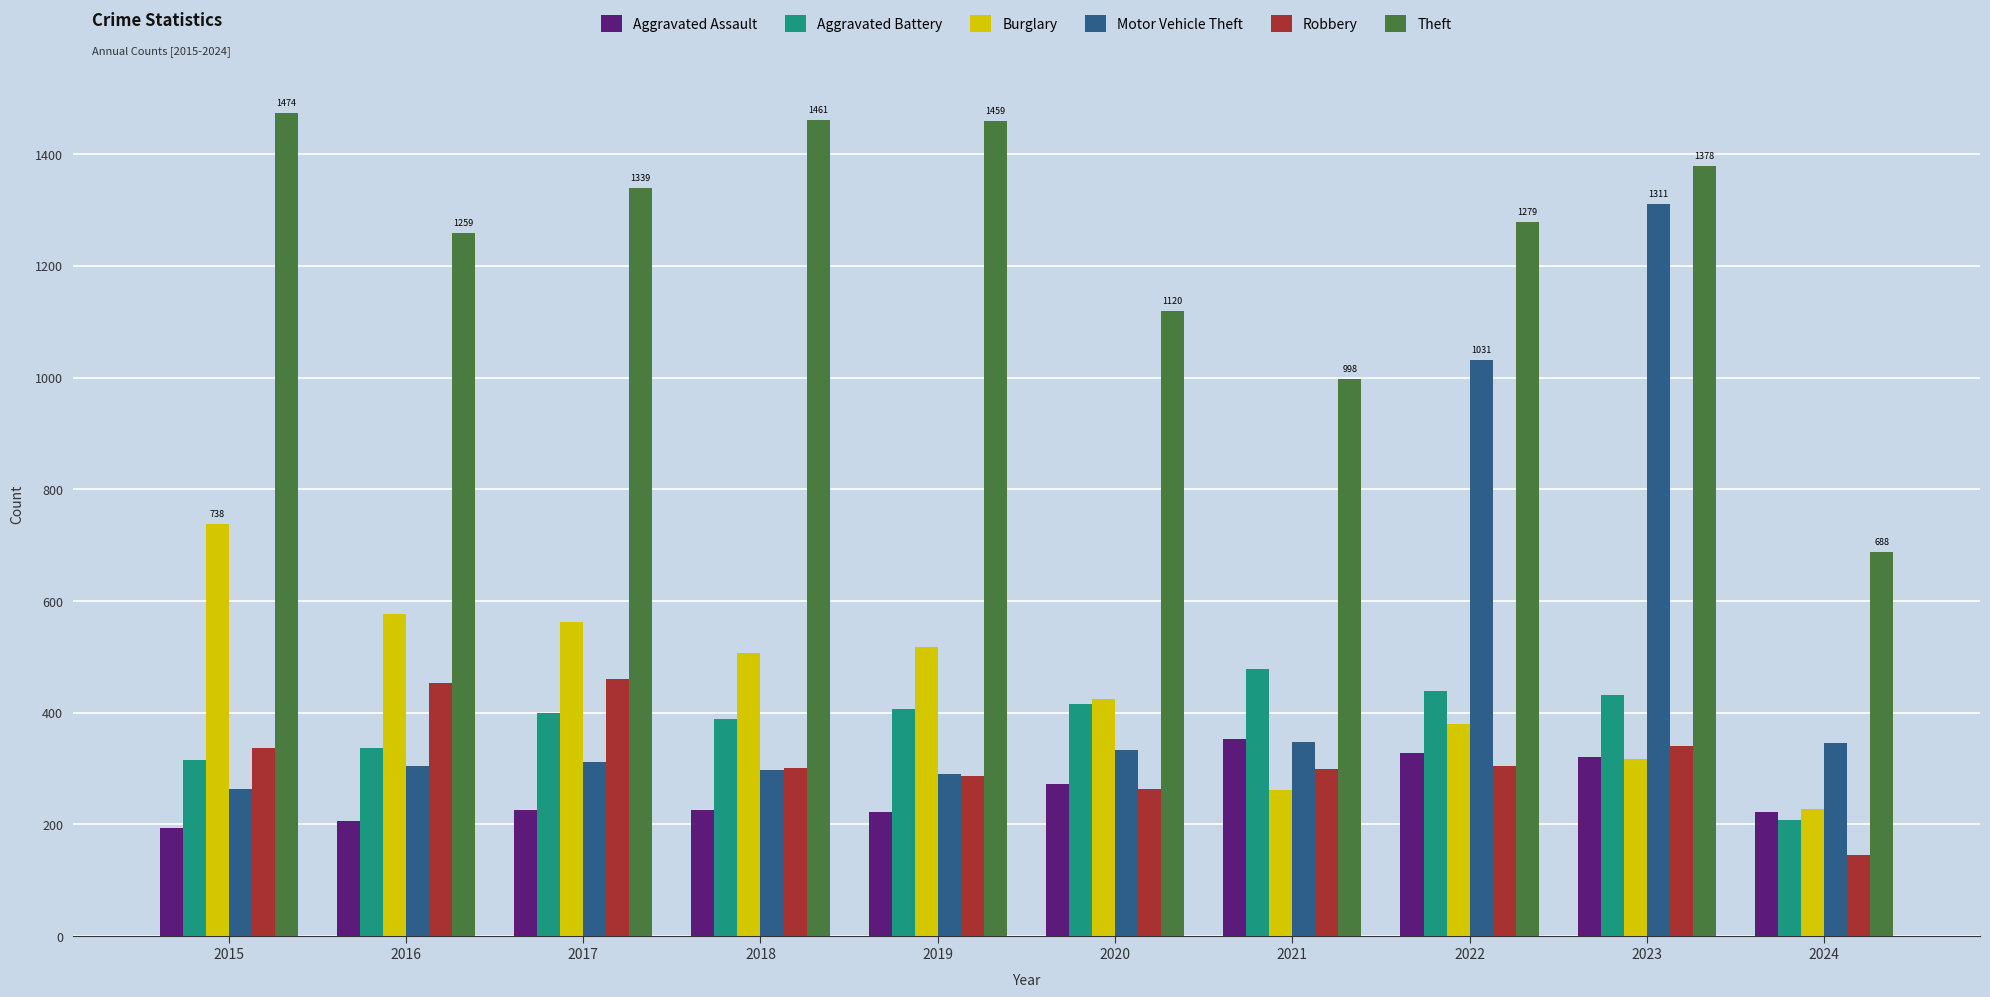

At how many categories does at least one series exceed 795?

9